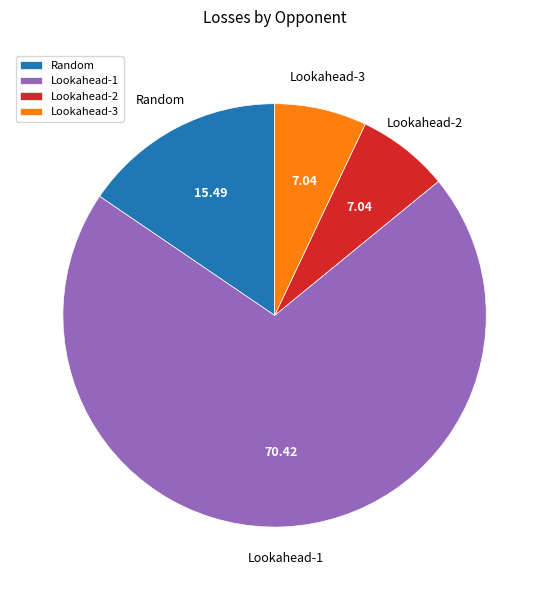

Which has a higher value, Lookahead-2 or Lookahead-1?

Lookahead-1